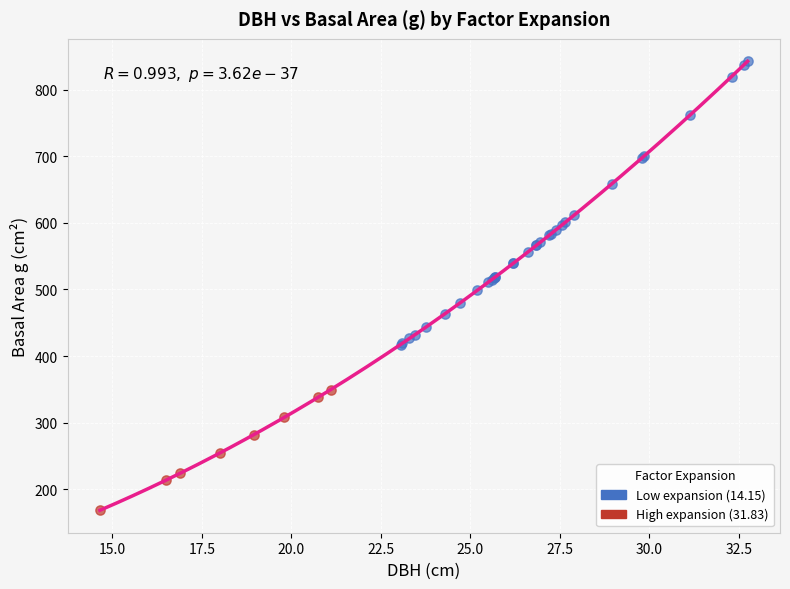

Which series reaches the minimum Y coordinate?

High expansion (31.83)